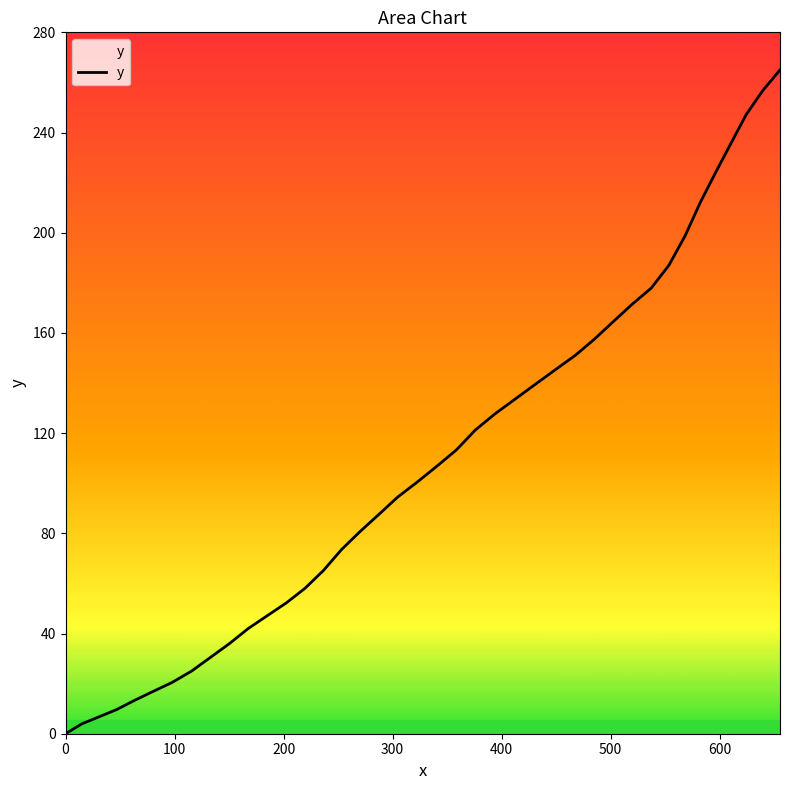

What is the maximum value shown in the chart?

265.0